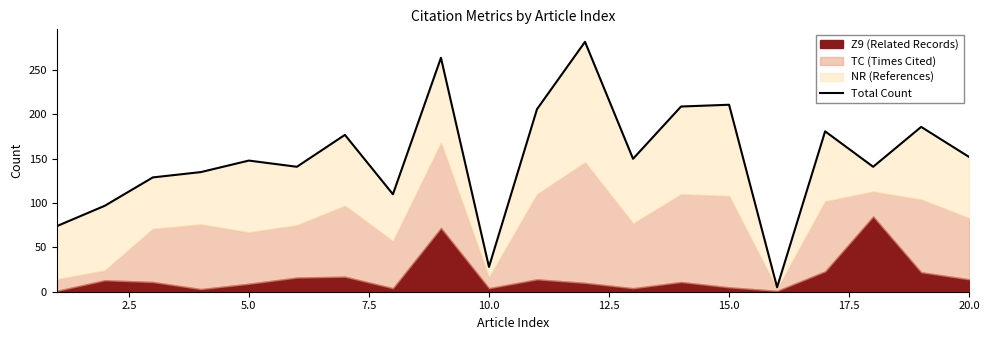

What is the greatest value displayed?

282